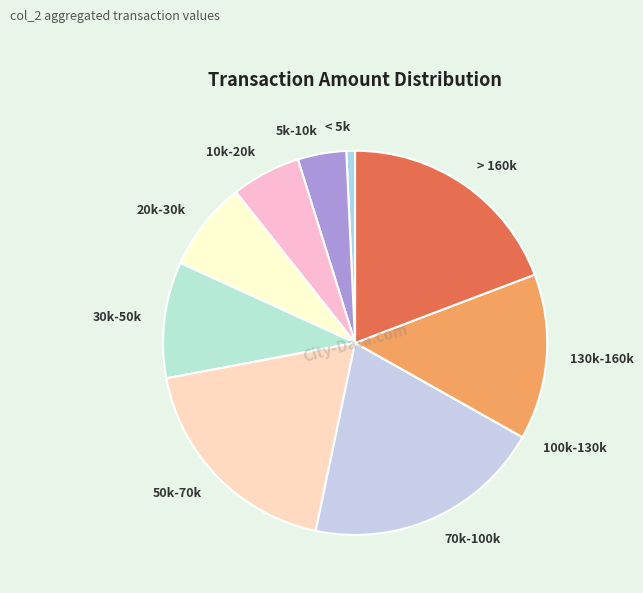

True or false: 50k-70k accounts for 31% of the total.

False